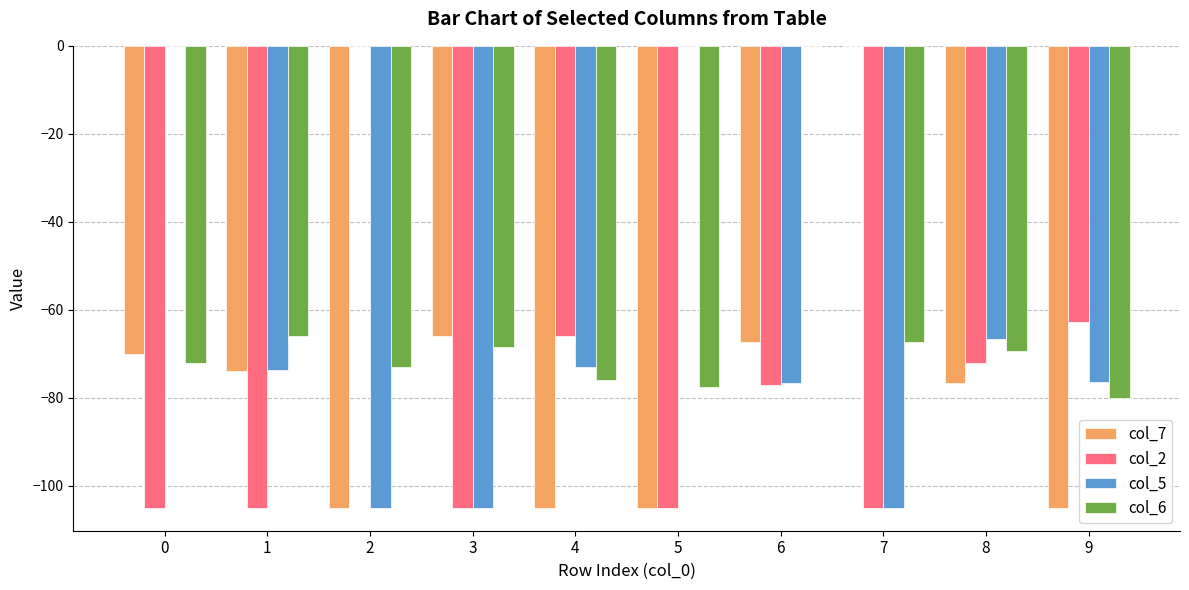

What is the sum of the col_2 values at 9 and 5?

-167.7